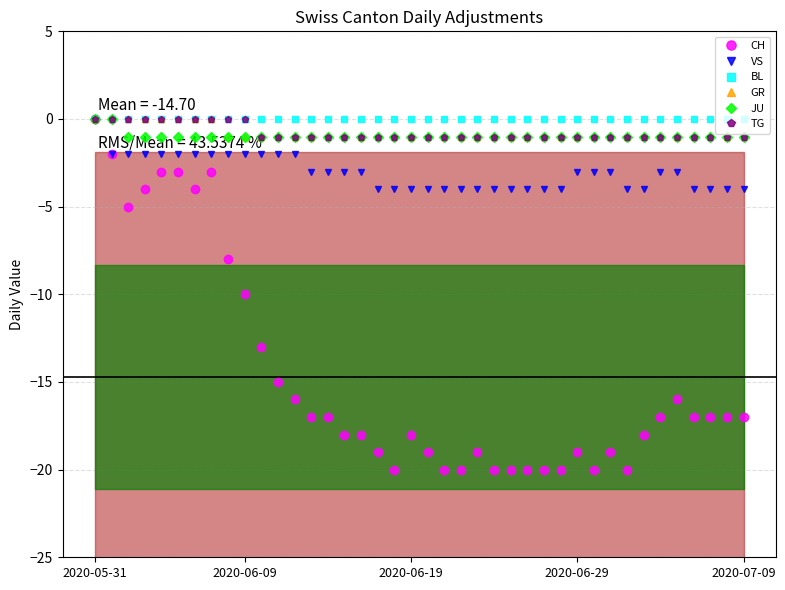

Is it true that VS equals -1 at 2020-06-19?

False